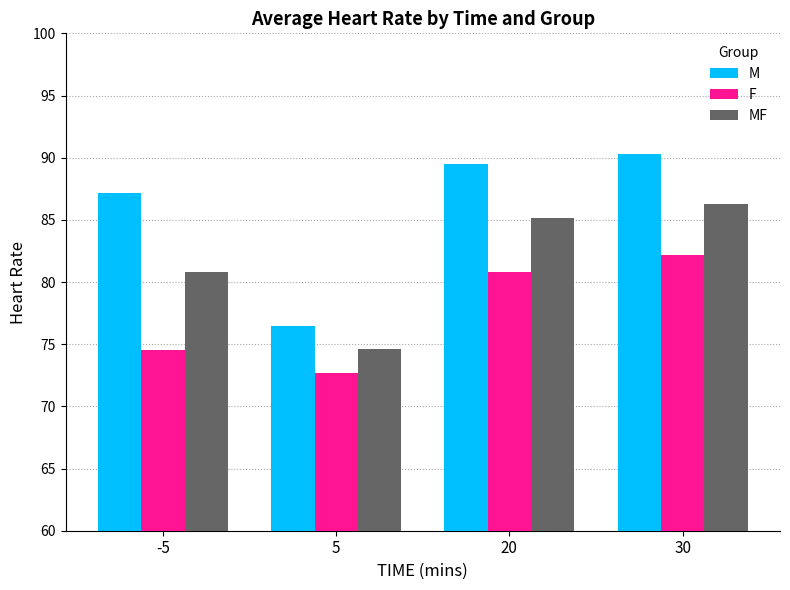

What is the total value across all series at 30?

258.8